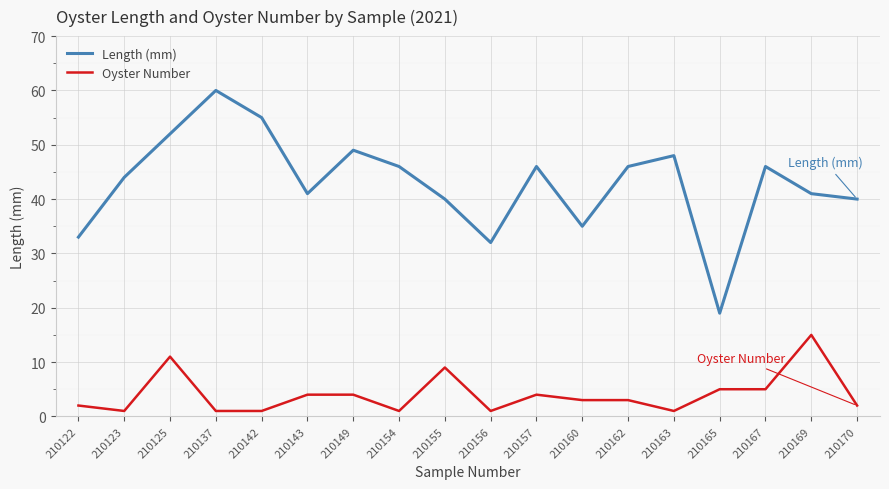

What is the spread (max minus min) of values at 210167?

41